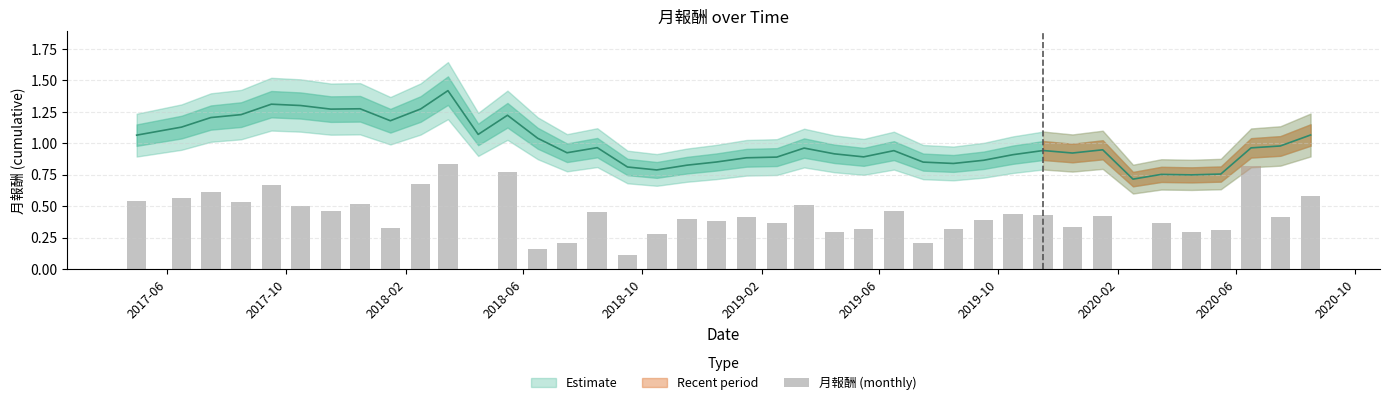

Reading left to right, what are all the values shown in this chart?

0.5	0.6	0.6	0.5	0.7	0.5	0.5	0.5	0.3	0.7	0.8	0.0	0.8	0.2	0.2	0.5	0.1	0.3	0.4	0.4	0.4	0.4	0.5	0.3	0.3	0.5	0.2	0.3	0.4	0.4	0.4	0.3	0.4	0.0	0.4	0.3	0.3	0.8	0.4	0.6